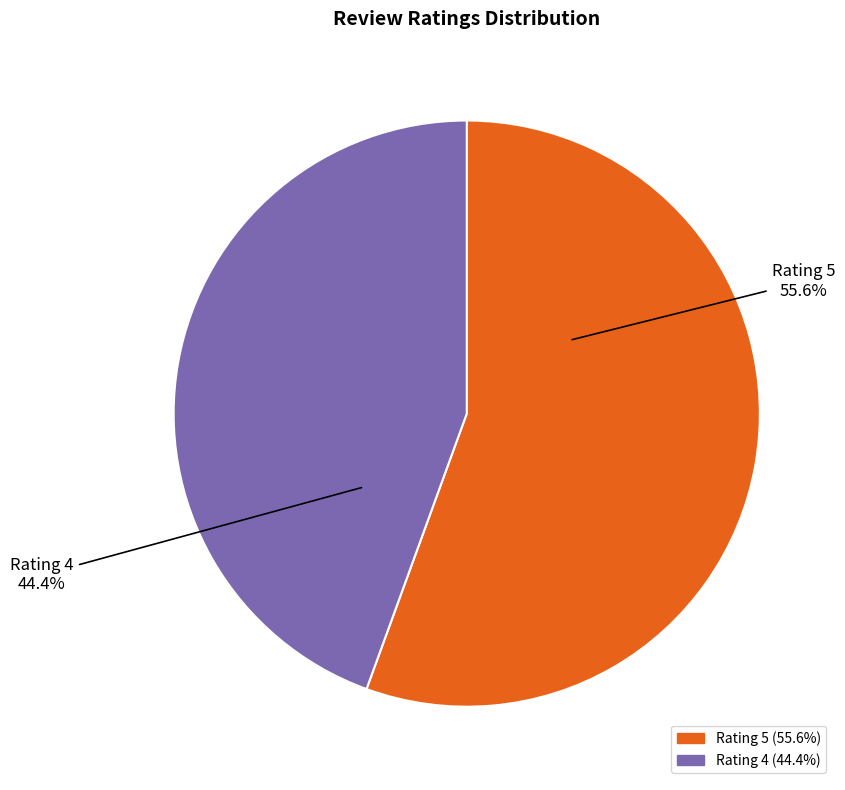

Which category has the biggest portion of the pie?

Rating 5